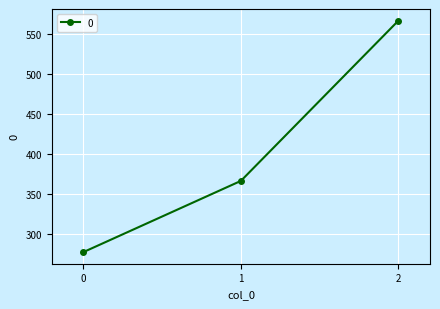

Between 1 and 2, which is larger?

2